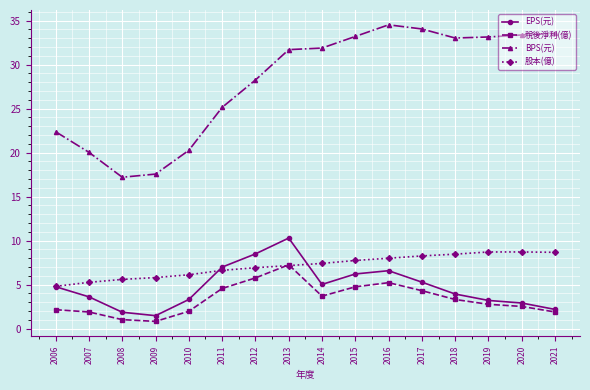

Is this an area chart (filled region under the line)?

No